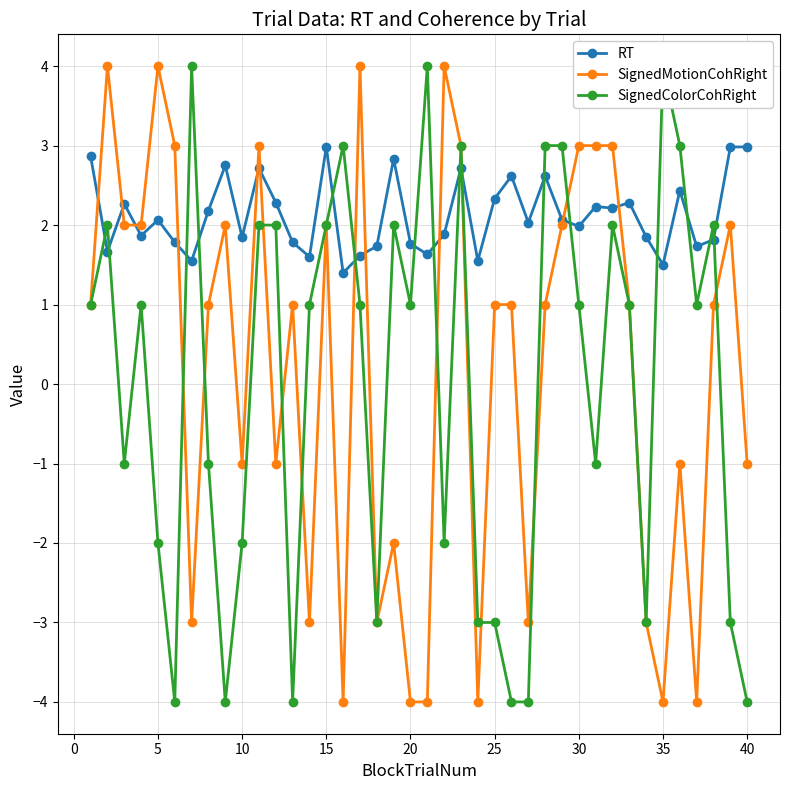

True or false: SignedMotionCohRight has more than 1 points higher than both neighbors.

True